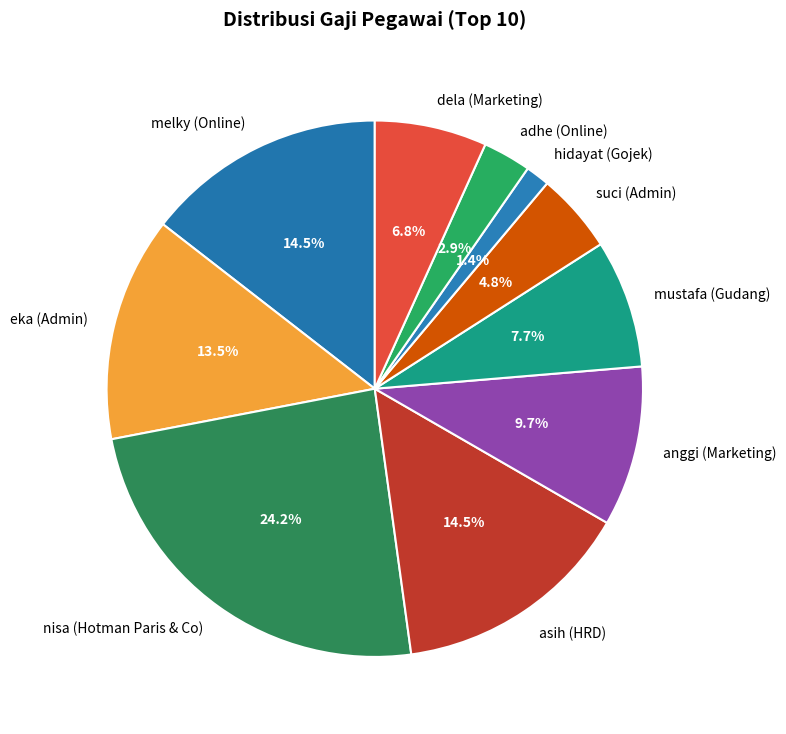

To the nearest percent, what is the combined percentage of mustafa (Gudang) and asih (HRD)?

22%